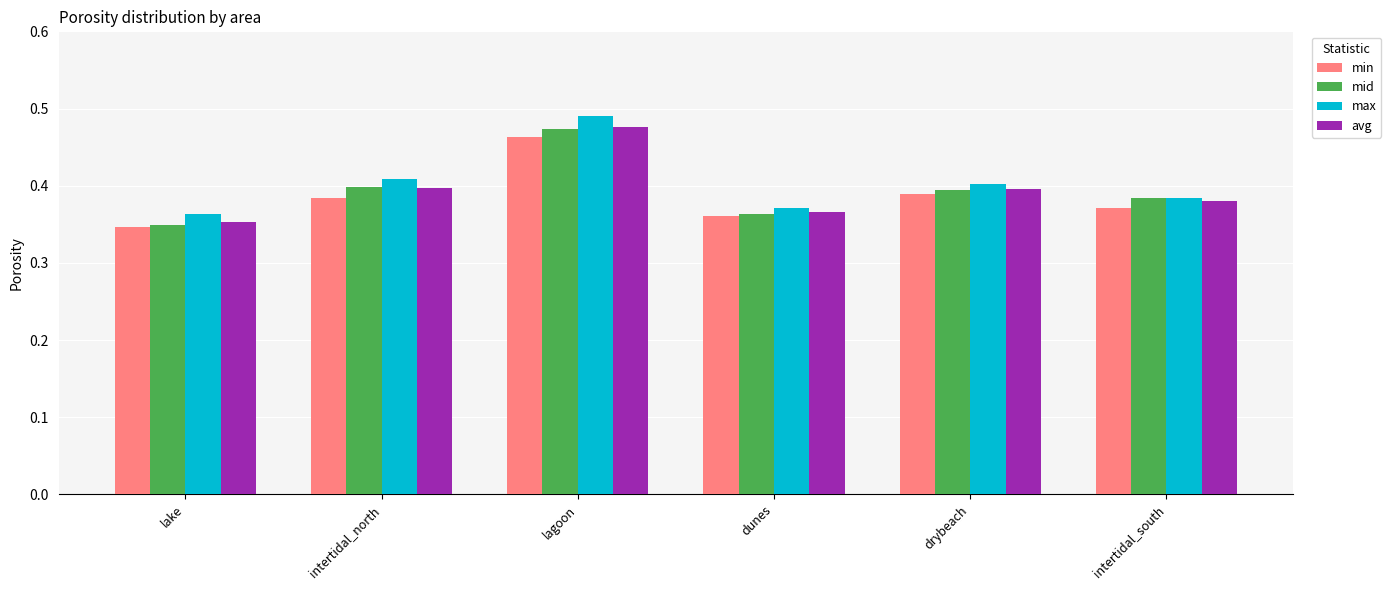

At which label does mid reach its peak?

lagoon